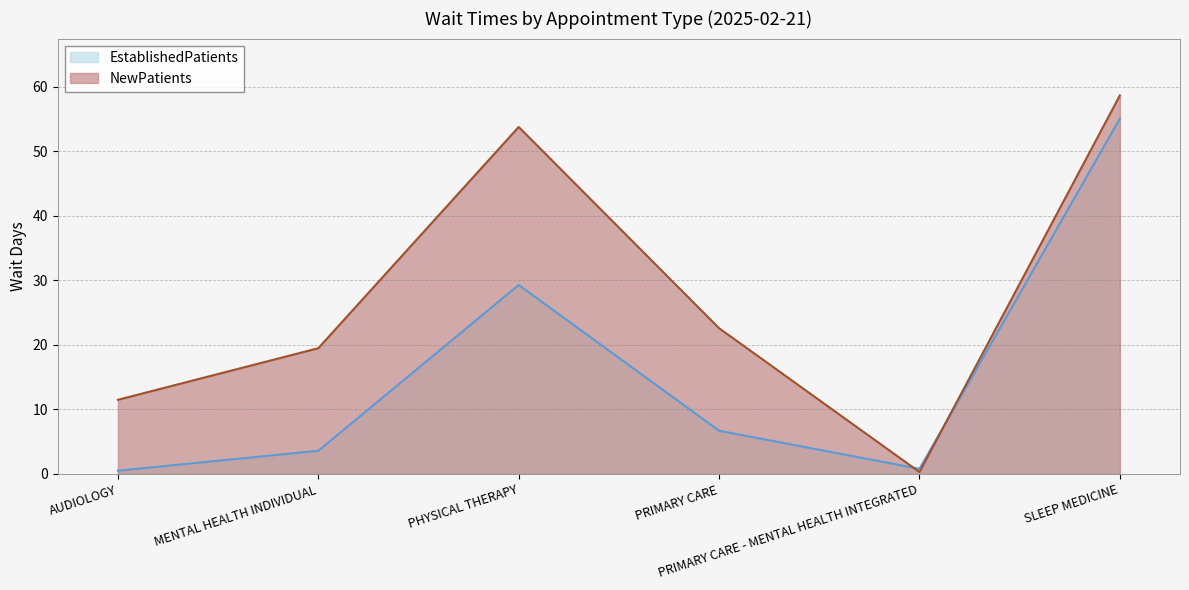

At how many categories does at least one series exceed 18?

4